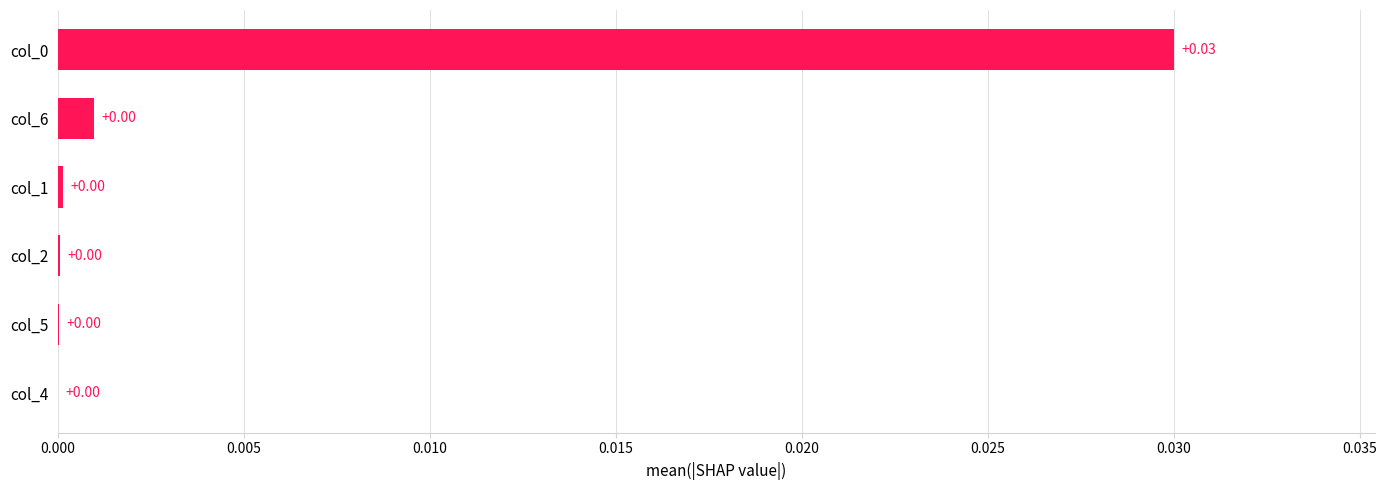

How many series are shown in this chart?

1